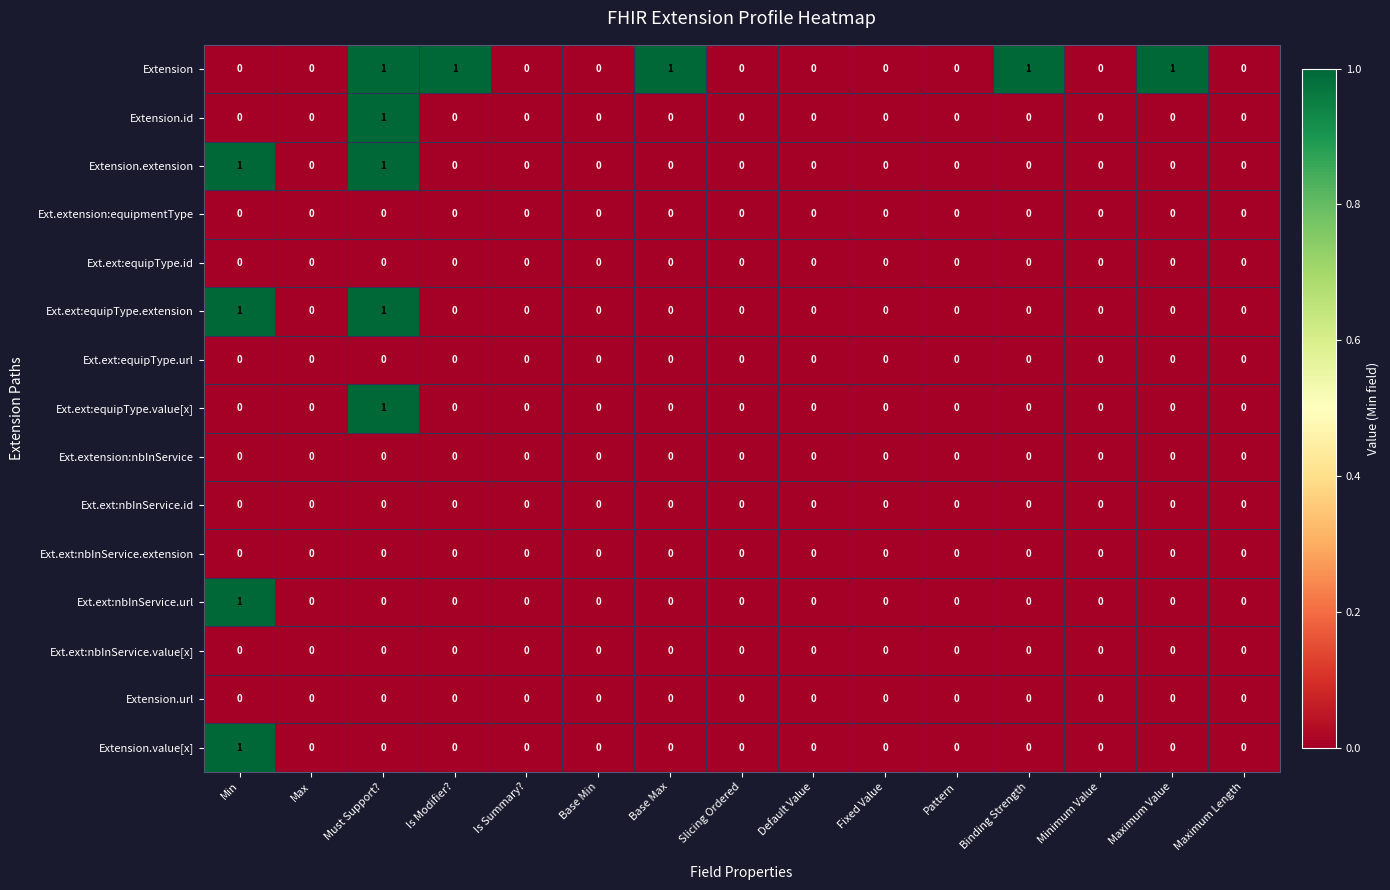

At which category is the sum across all series the highest?

Must Support?